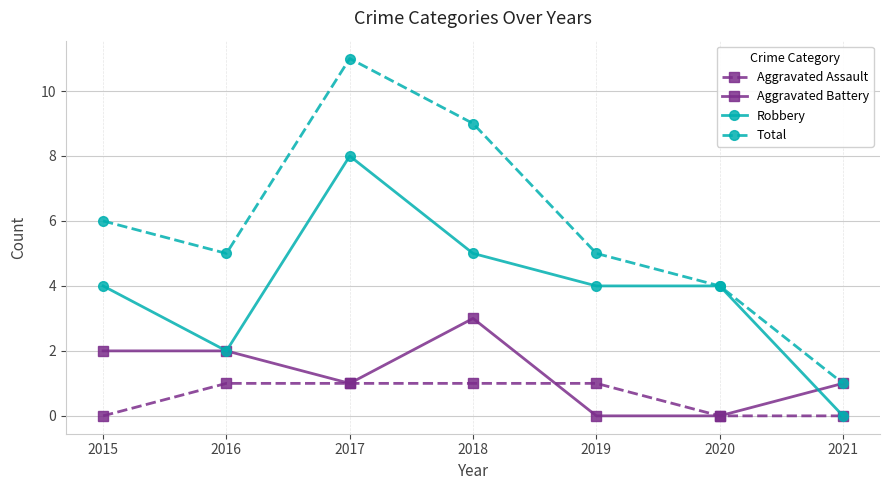

Reading left to right, list all the values displayed in this chart.

Aggravated Assault: 2015=0	2016=1	2017=1	2018=1	2019=1	2020=0	2021=0
Aggravated Battery: 2015=2	2016=2	2017=1	2018=3	2019=0	2020=0	2021=1
Robbery: 2015=4	2016=2	2017=8	2018=5	2019=4	2020=4	2021=0
Total: 2015=6	2016=5	2017=11	2018=9	2019=5	2020=4	2021=1